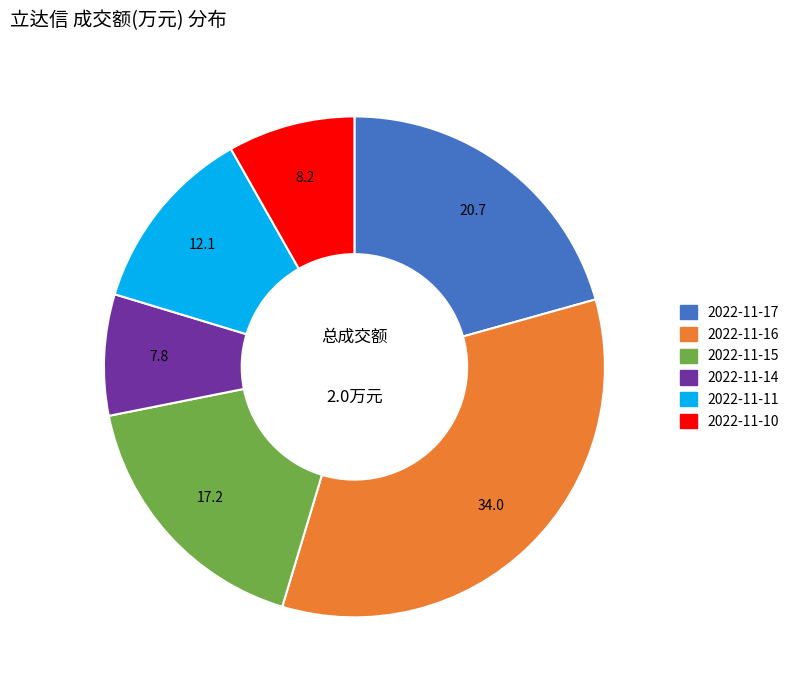

Combined, do 2022-11-16 and 2022-11-10 account for over 50%?

No